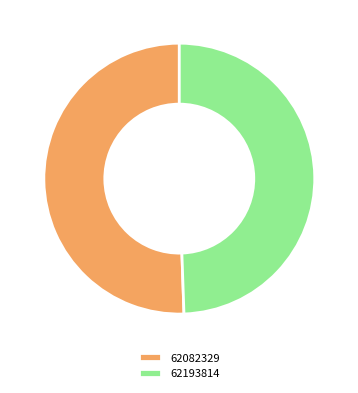

Rank the categories by value from lowest to highest.

62193814, 62082329